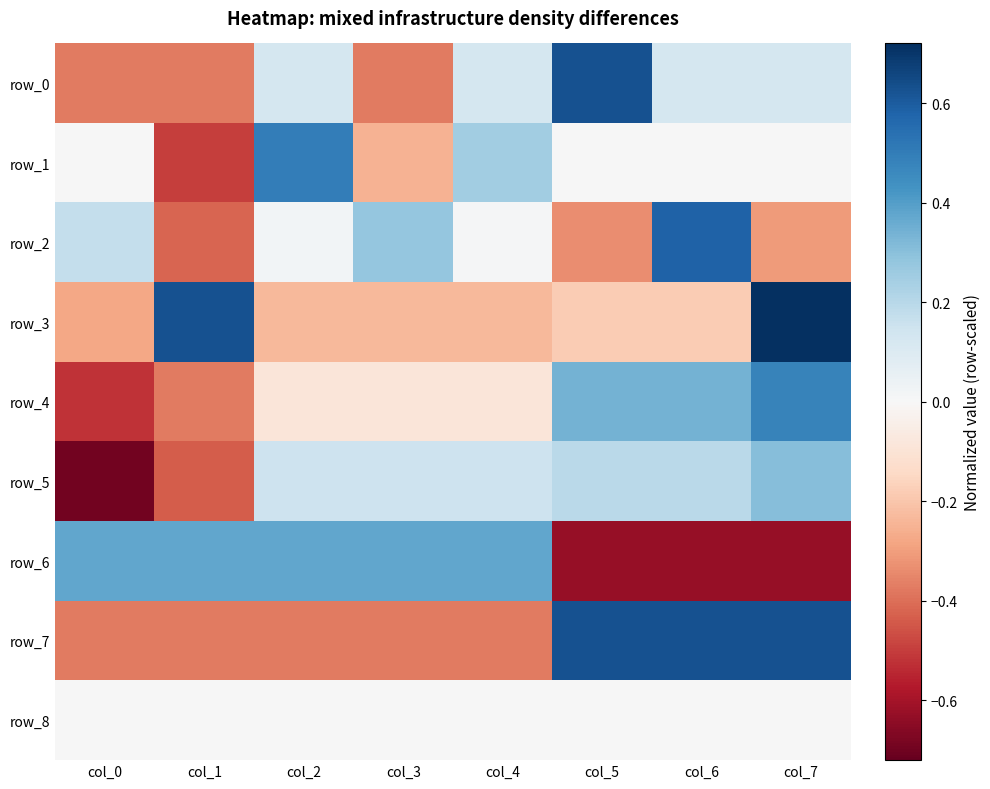

At which label does row_1 reach its minimum?

col_1